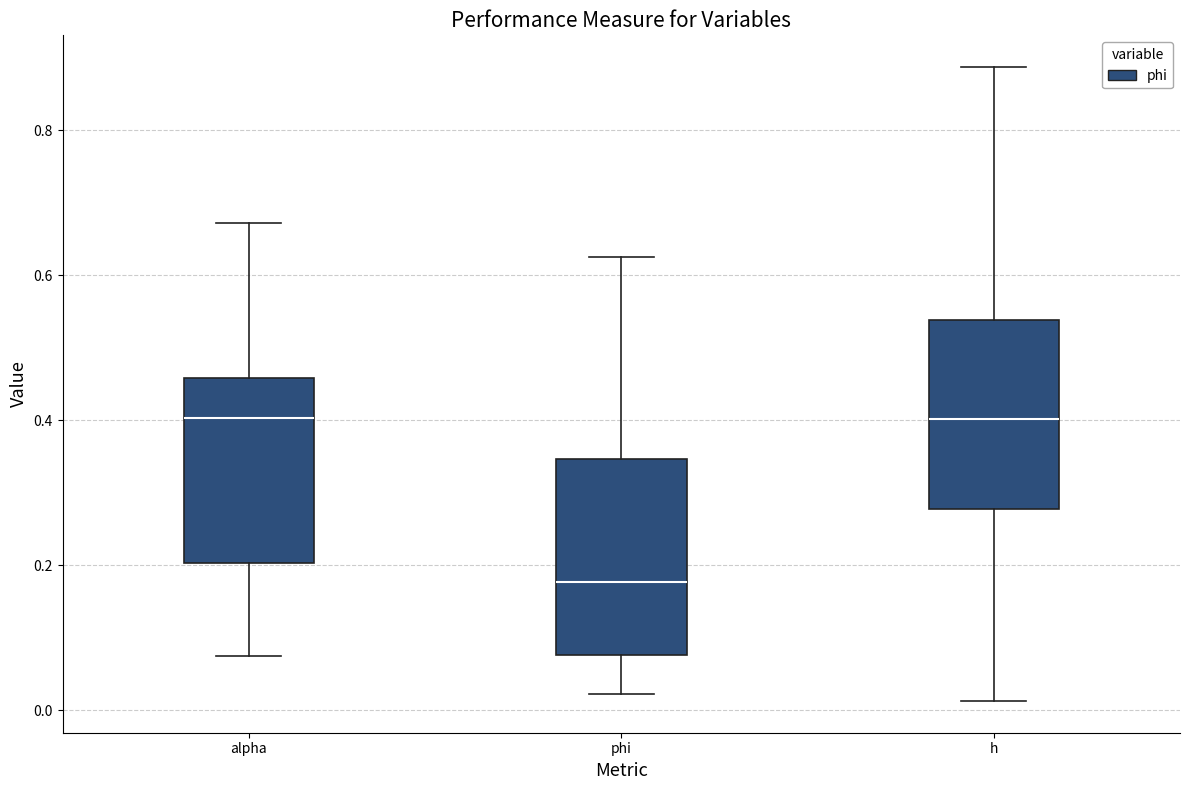

Reading left to right, read every box against the y-axis: the position of its median line, the range the box covers, and the ends of its whiskers. The values are not printed on the chart, so give them approximately, as read against the axis.

alpha: median 0.40, box 0.20 to 0.46, whiskers 0.08 to 0.68
phi: median 0.18, box 0.08 to 0.34, whiskers 0.02 to 0.62
h: median 0.40, box 0.28 to 0.54, whiskers 0.02 to 0.88